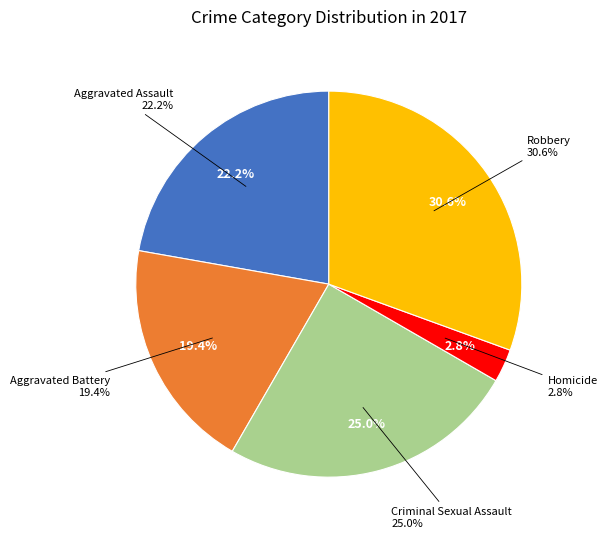

True or false: Aggravated Battery accounts for 19% of the total.

True